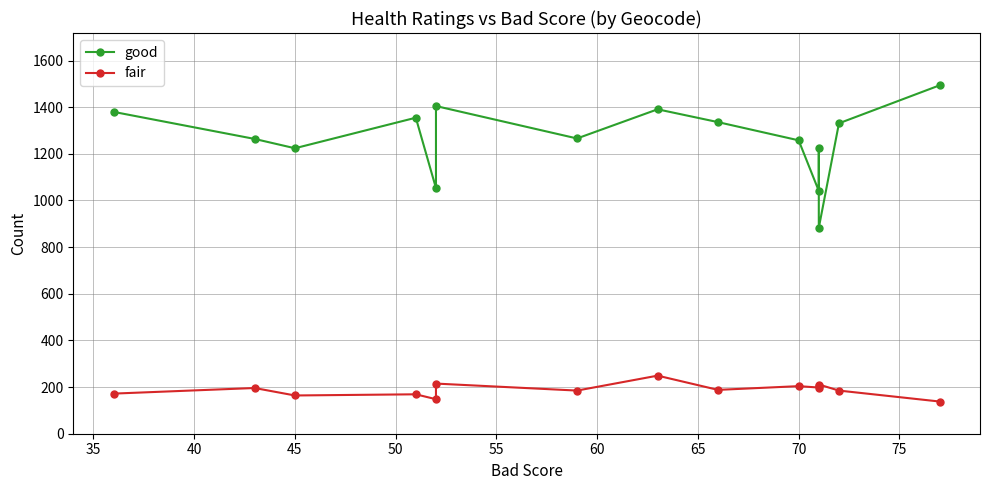

True or false: fair and good cross at least once.

False